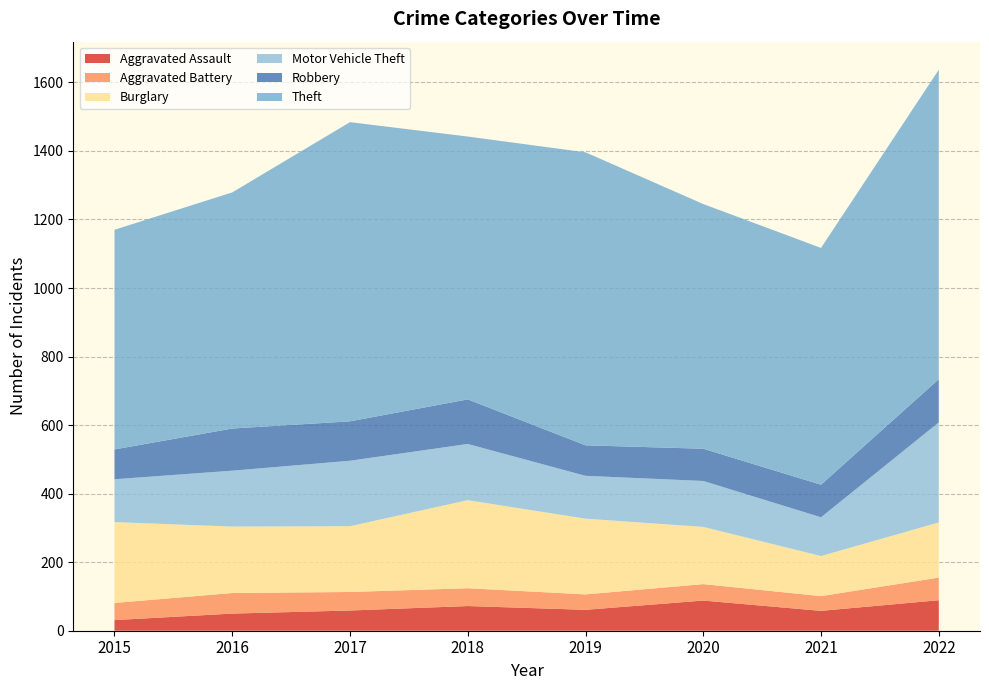

Reading left to right, list all the values displayed in this chart.

Aggravated Assault: 2015=31	2016=50	2017=59	2018=72	2019=61	2020=88	2021=58	2022=89
Aggravated Battery: 2015=50	2016=60	2017=54	2018=52	2019=45	2020=48	2021=43	2022=66
Burglary: 2015=236	2016=194	2017=192	2018=257	2019=221	2020=167	2021=117	2022=161
Motor Vehicle Theft: 2015=125	2016=163	2017=191	2018=164	2019=125	2020=134	2021=113	2022=292
Robbery: 2015=87	2016=123	2017=115	2018=130	2019=89	2020=94	2021=95	2022=126
Theft: 2015=641	2016=689	2017=873	2018=767	2019=855	2020=714	2021=691	2022=903